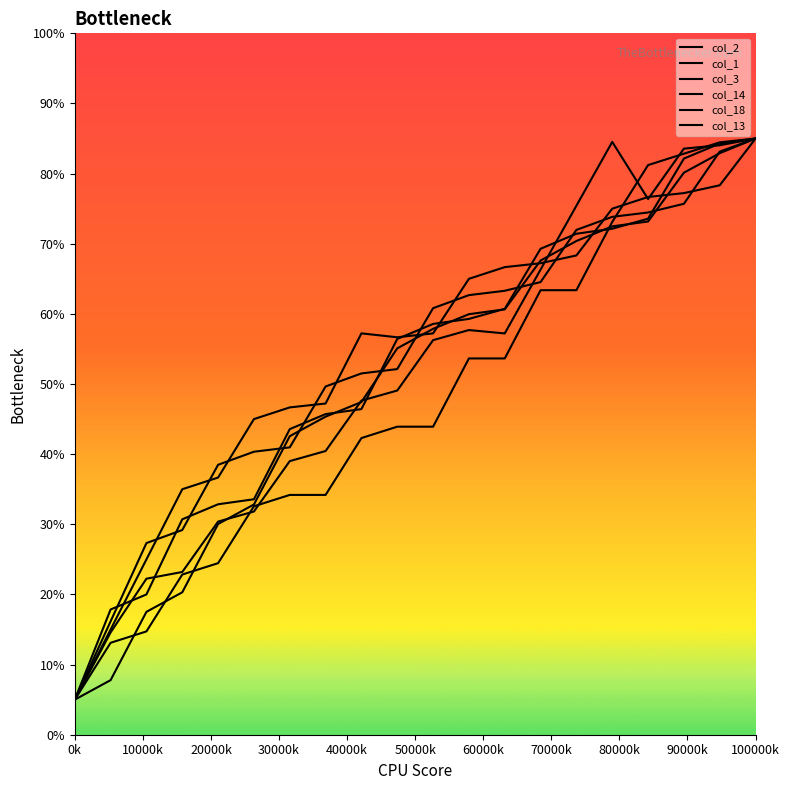

How many lines are shown in the chart?

6